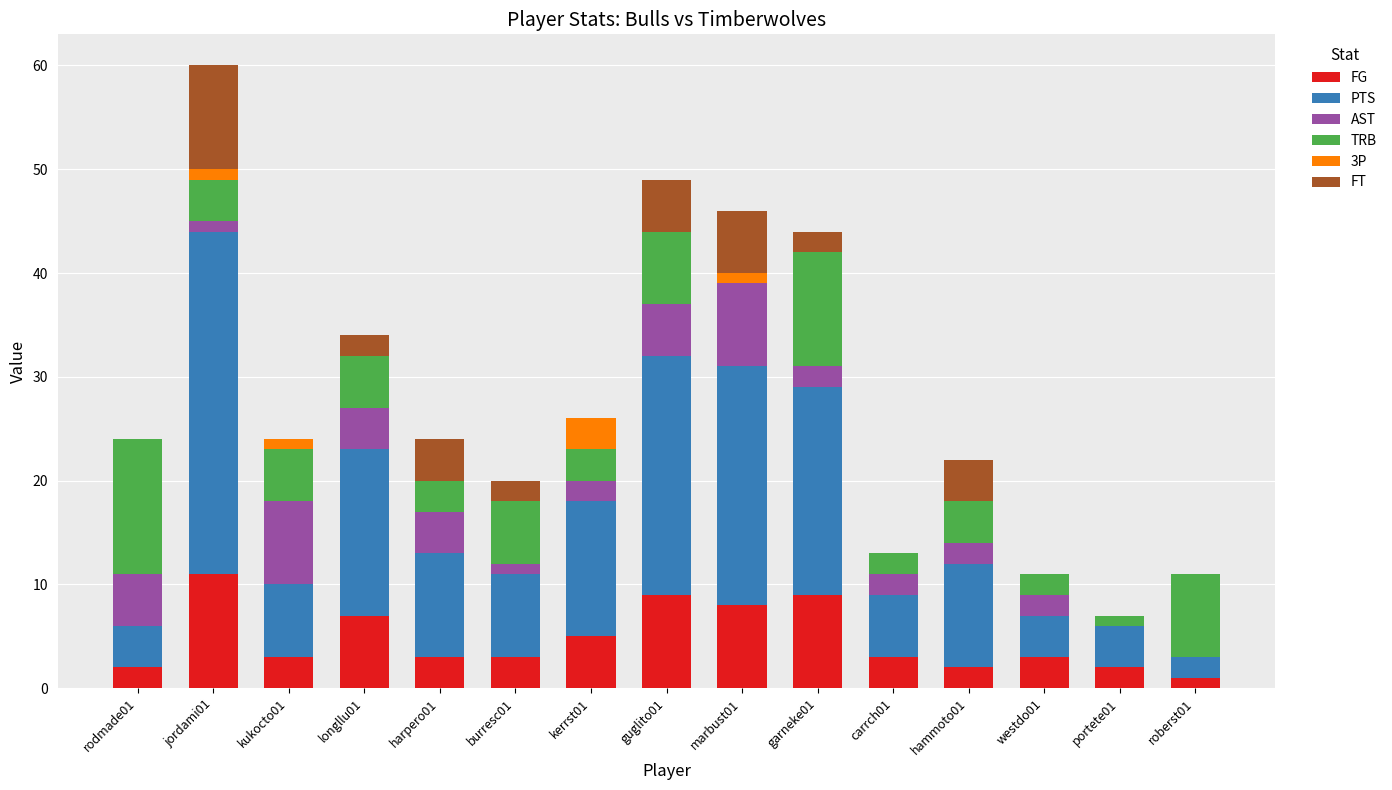

At which category is the sum across all series the highest?

jordami01